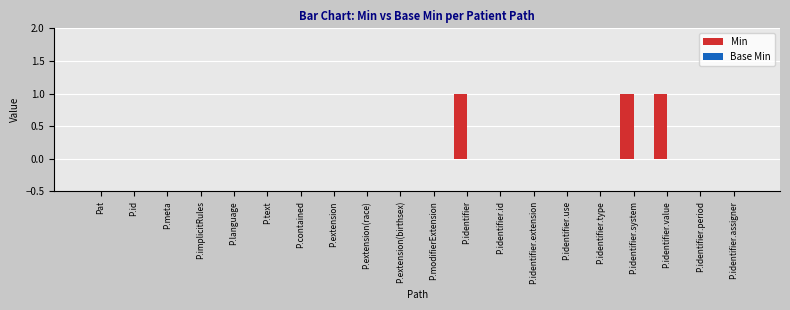

Is it true that the value at P.language is 0?

True